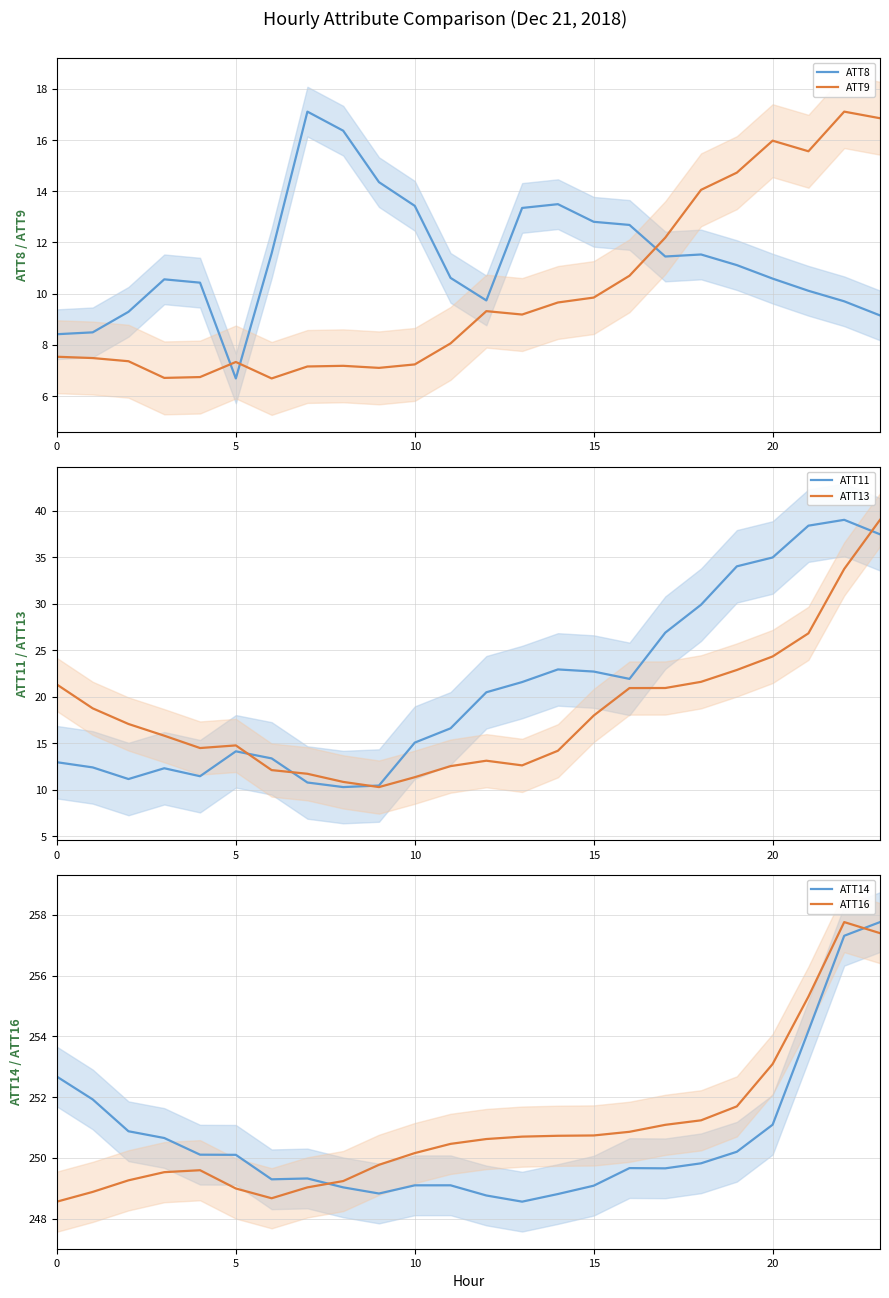

How many times do ATT16 and ATT14 cross each other?

2